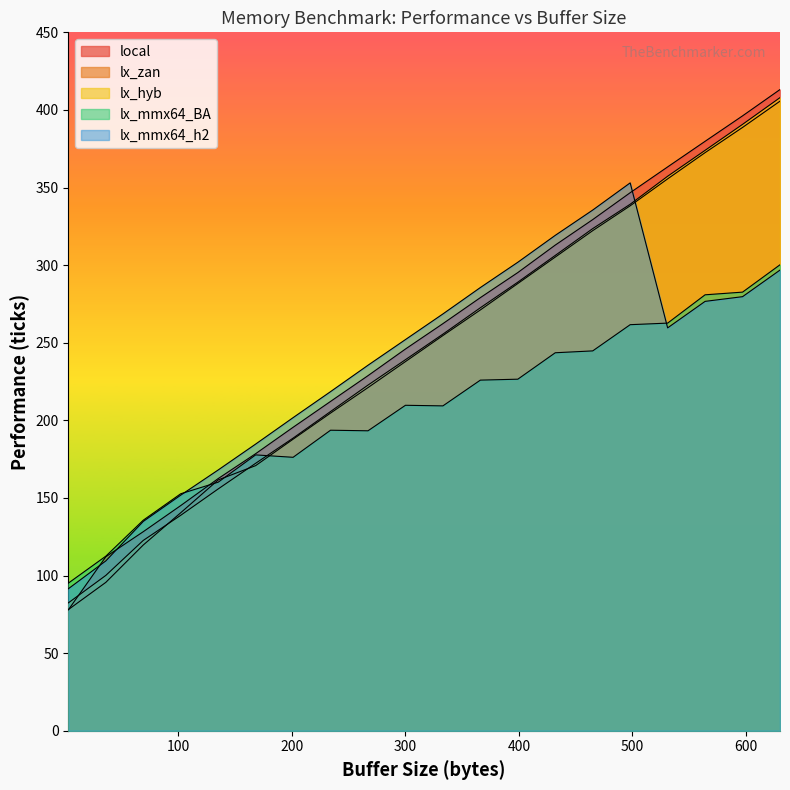

Where is lx_mmx64_BA nearest to the value 197?

234